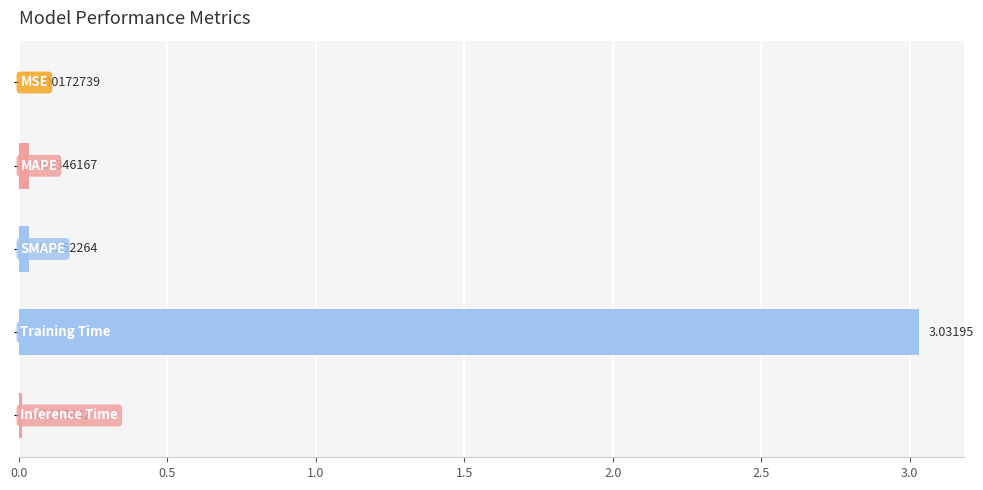

What is the sum of all values?

3.1